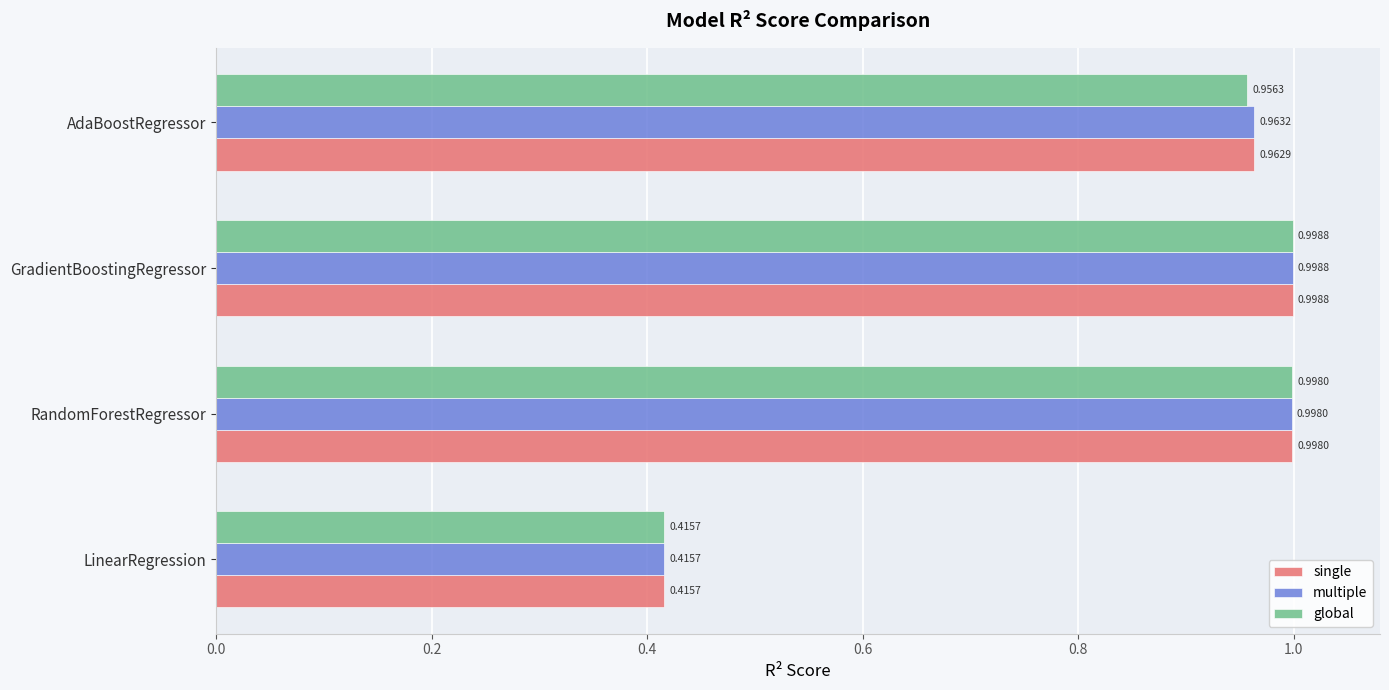

What is the difference between the maximum and minimum values in the global series?

0.6